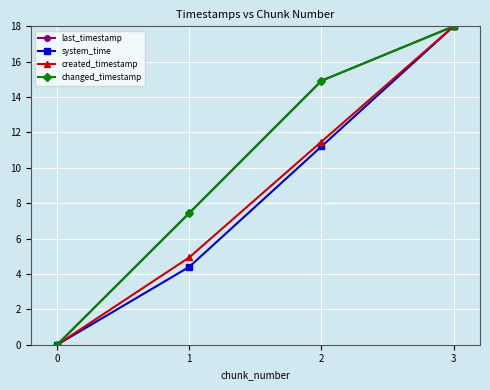

Does the chart have visible grid lines?

Yes